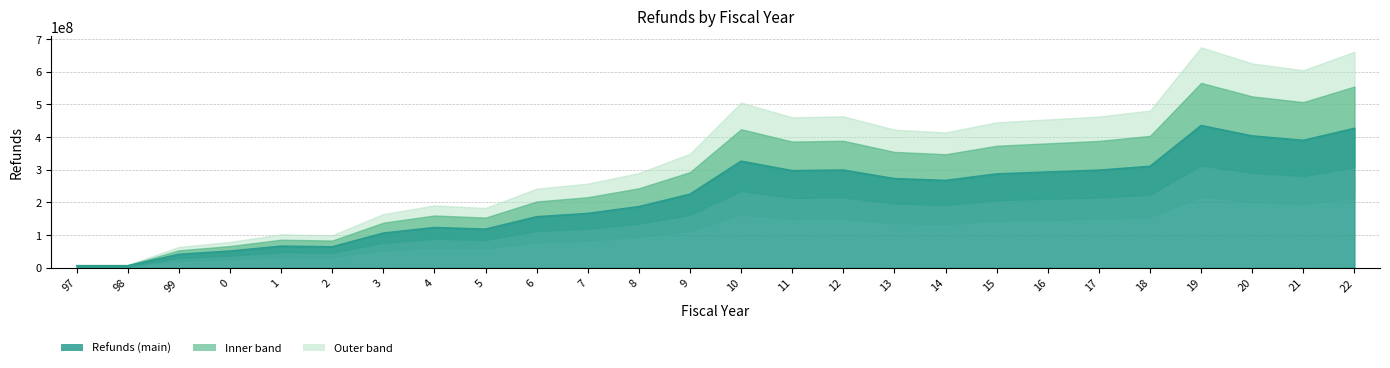

Read the value at 13.

272580870.0